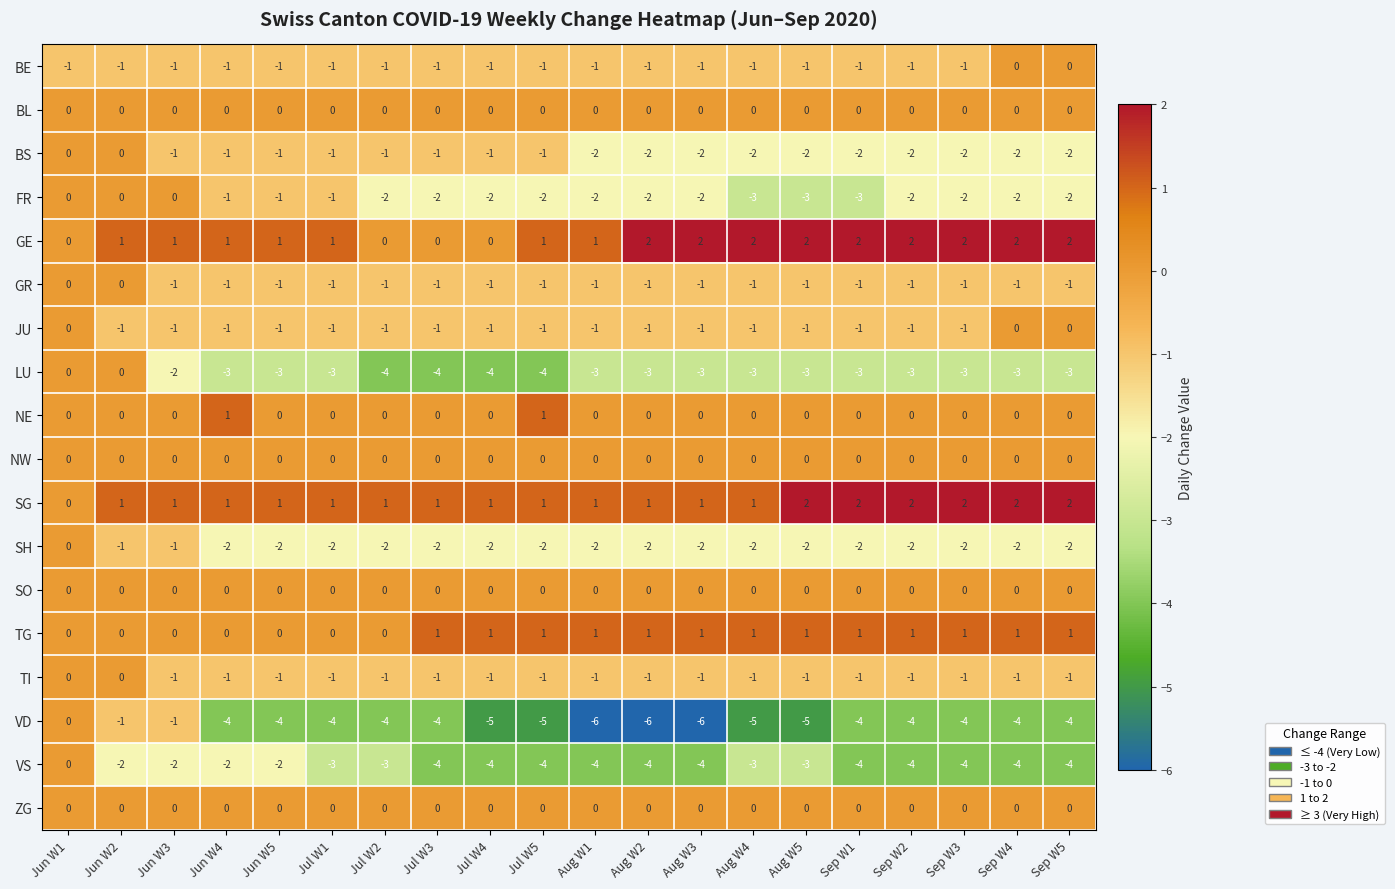

What is the total value across all series at Aug W2?

-19